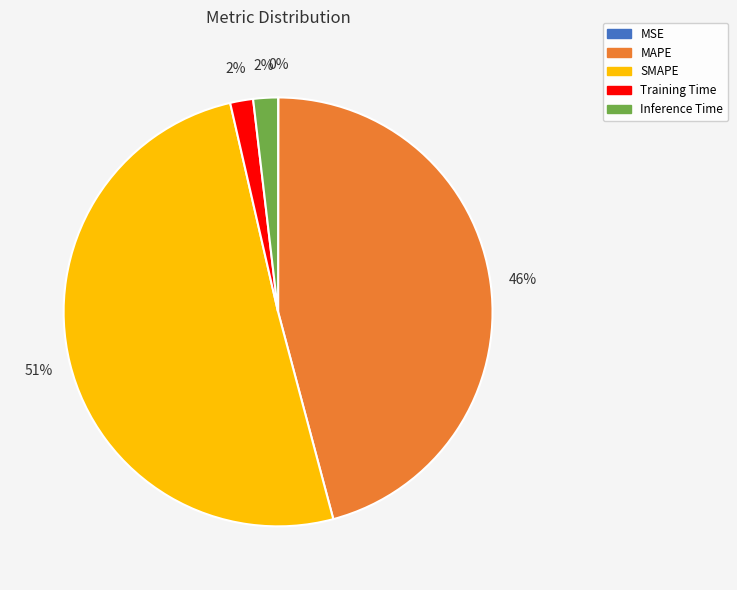

Between Training Time and SMAPE, which is larger?

SMAPE